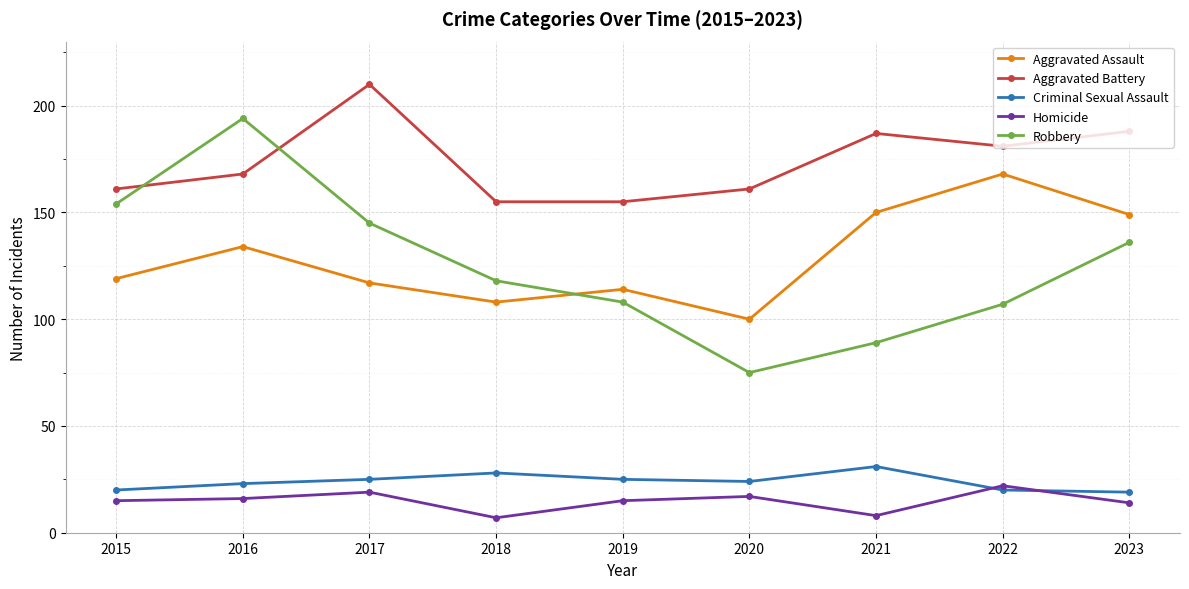

Which series has the widest spread of values?

Robbery